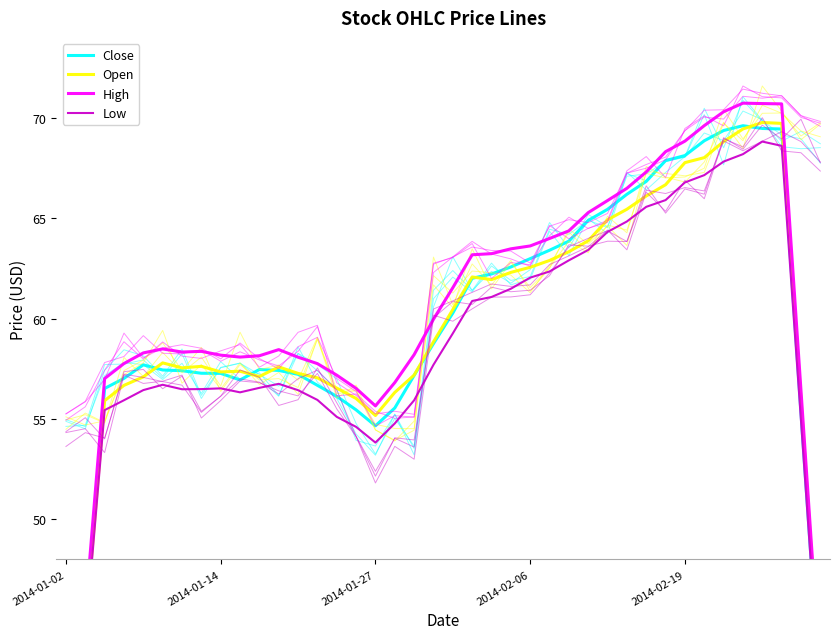

At which label is Low closest to 50?

2014-01-27